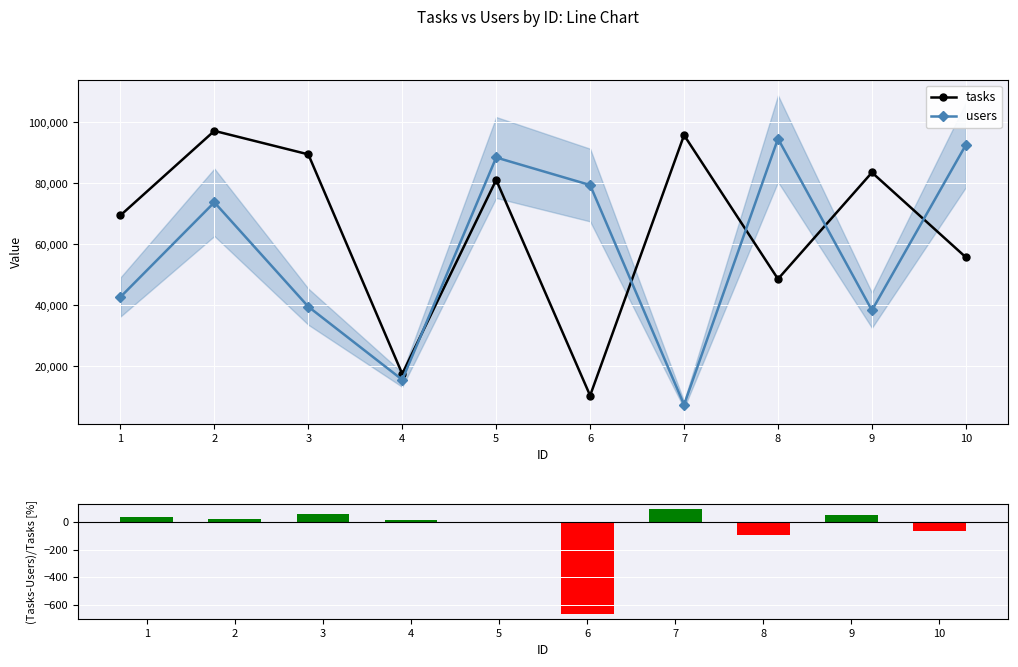

What is the total value across all series at 8?

143201.3